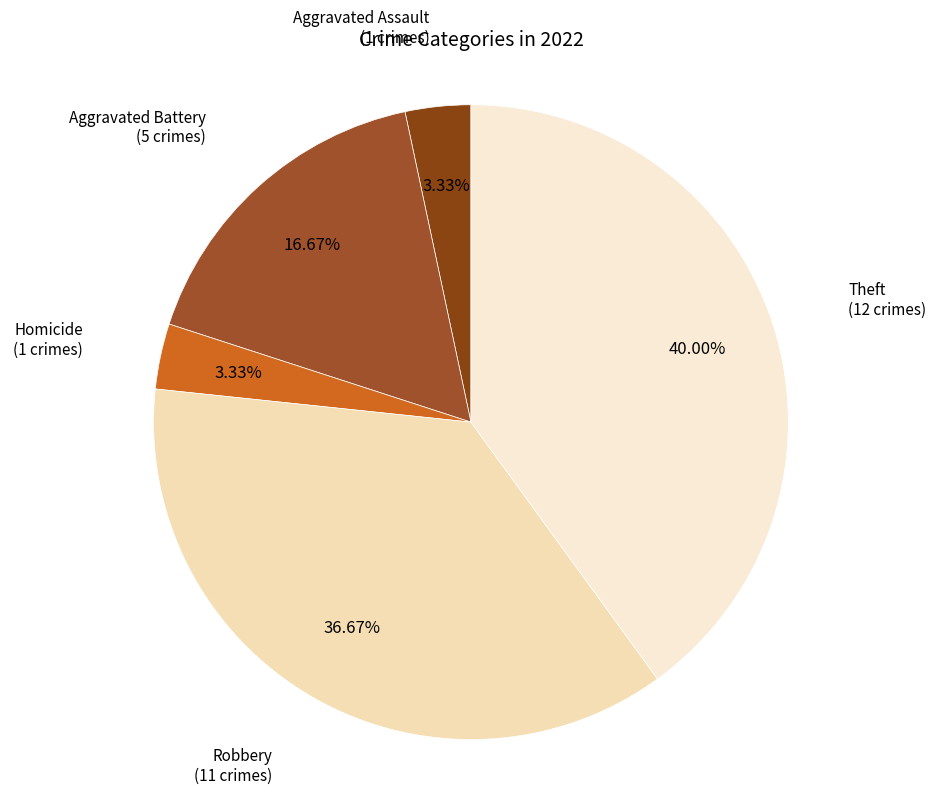

What is the ratio of the value at Theft to the value at Aggravated Battery?

2.4